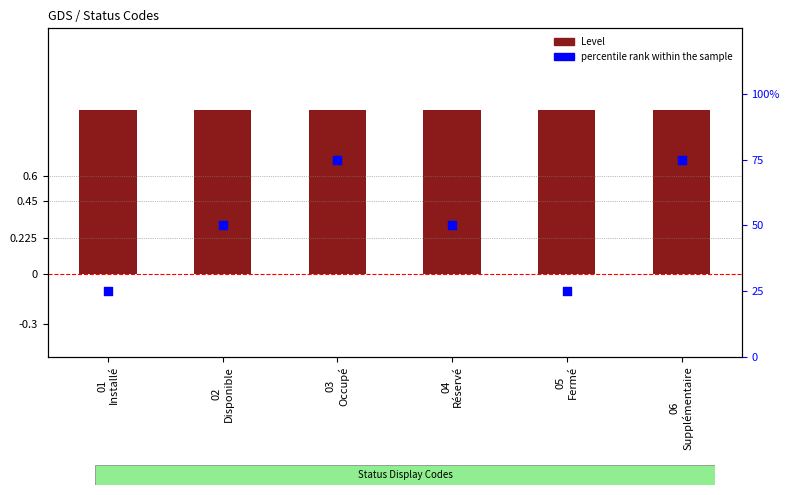

Which series has the largest total across all categories?

percentile rank within the sample